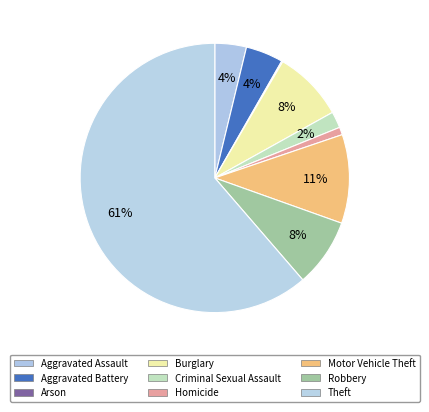

To the nearest percent, what is the difference between the Theft and Arson slice percentages?

61%